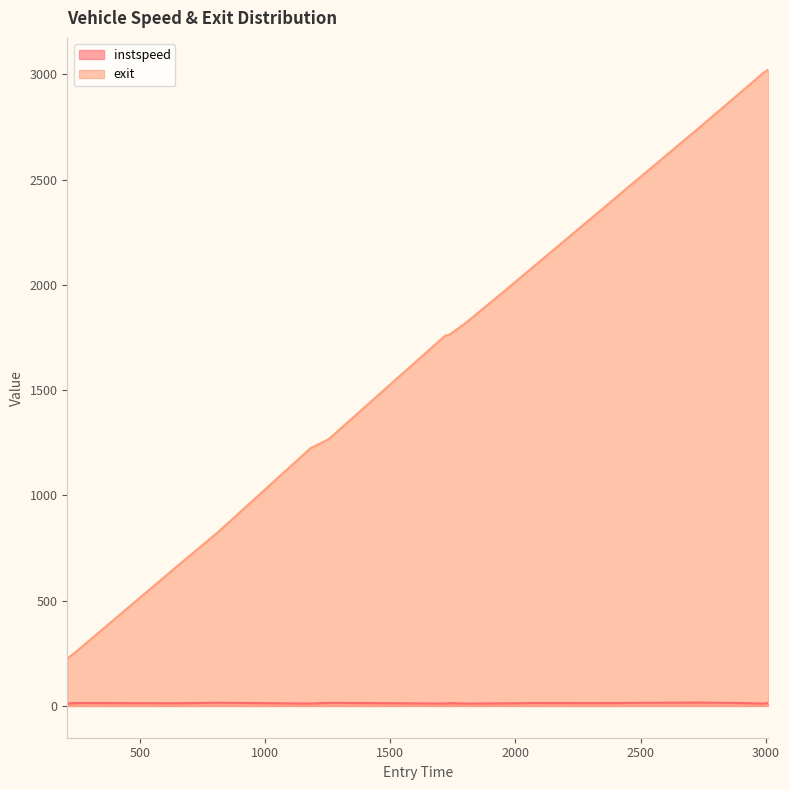

True or false: exit and instspeed intersect in this chart.

False